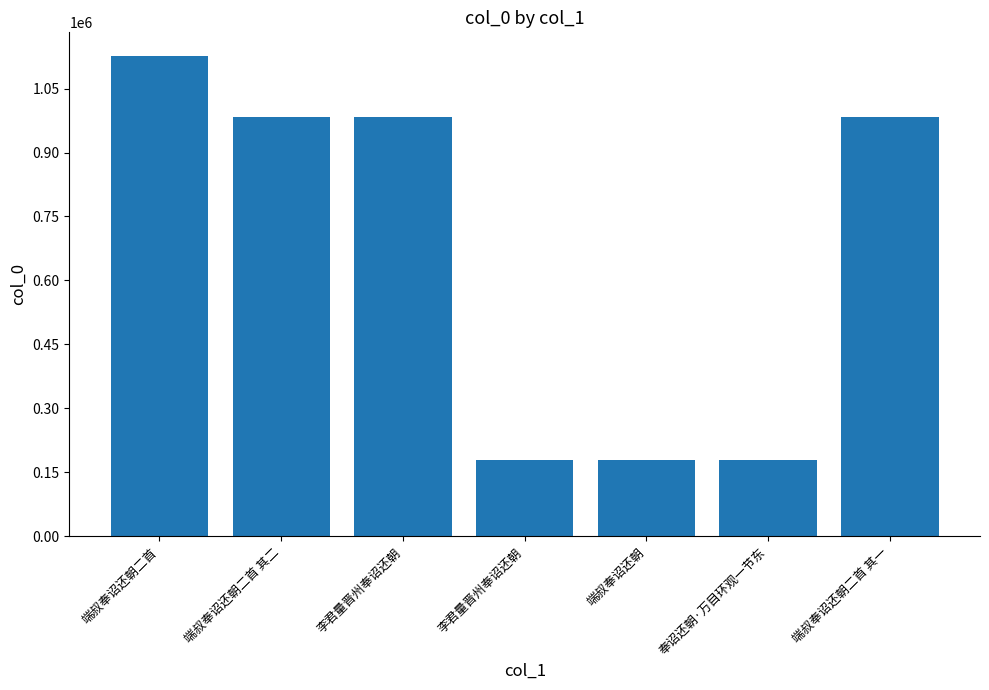

What is the average value?

659430